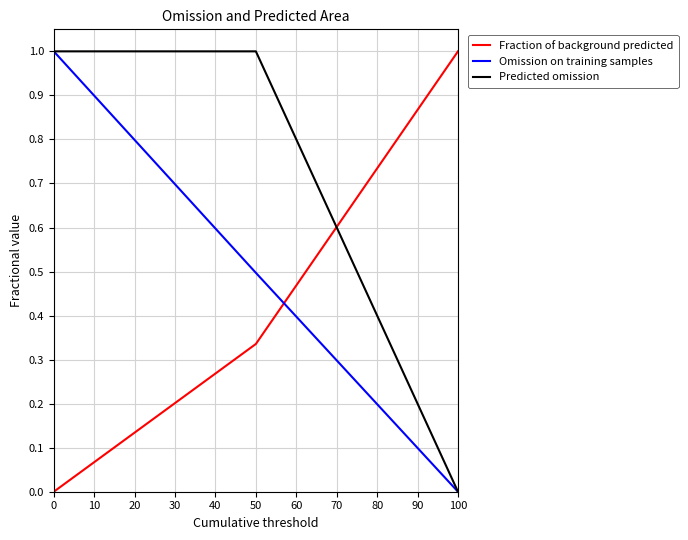

At how many categories does at least one series exceed 0?

3